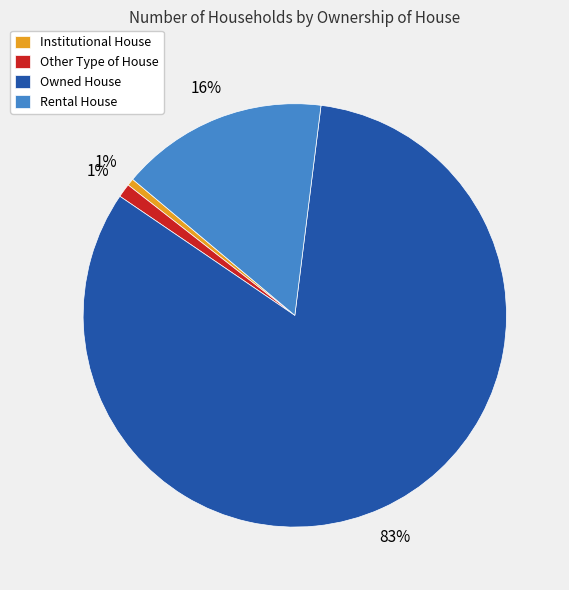

Is there any slice that represents more than half of the pie?

Yes